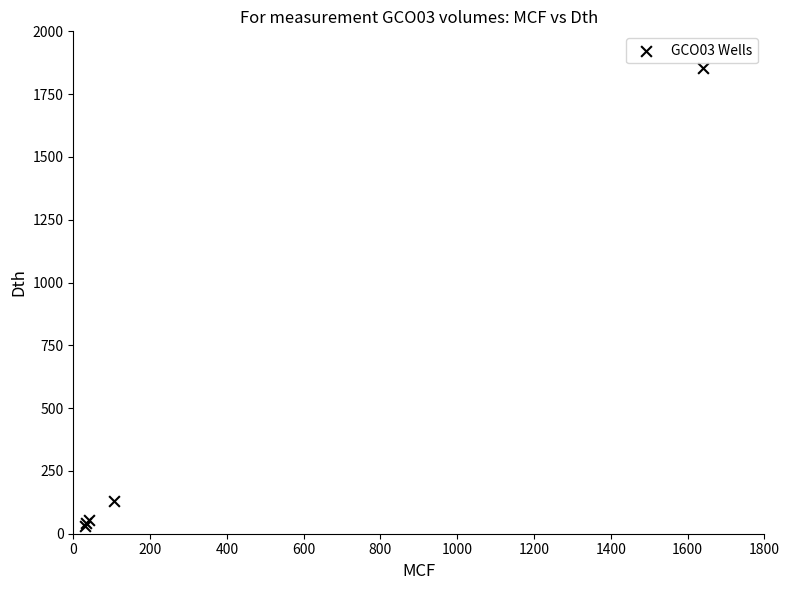

What Y value in the scatter plot is closest to 942?

132